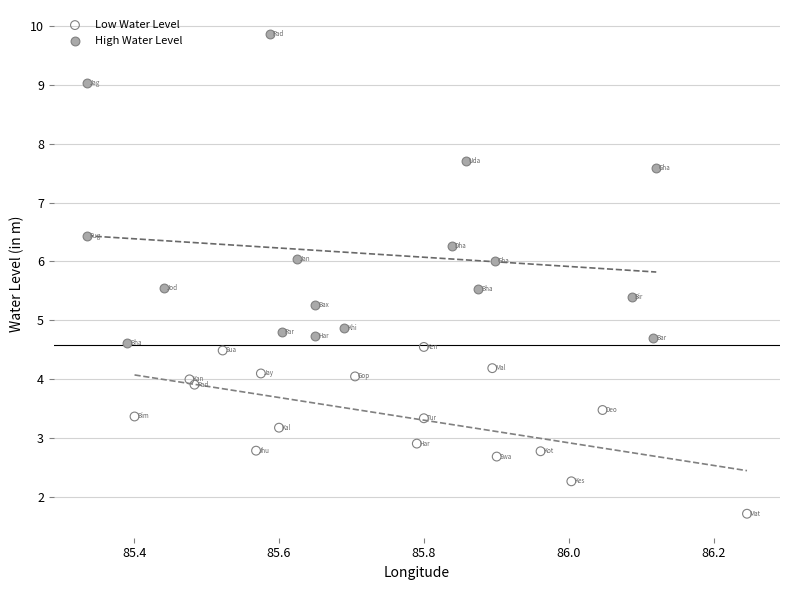

Which series has the largest Y range (max minus min)?

High Water Level